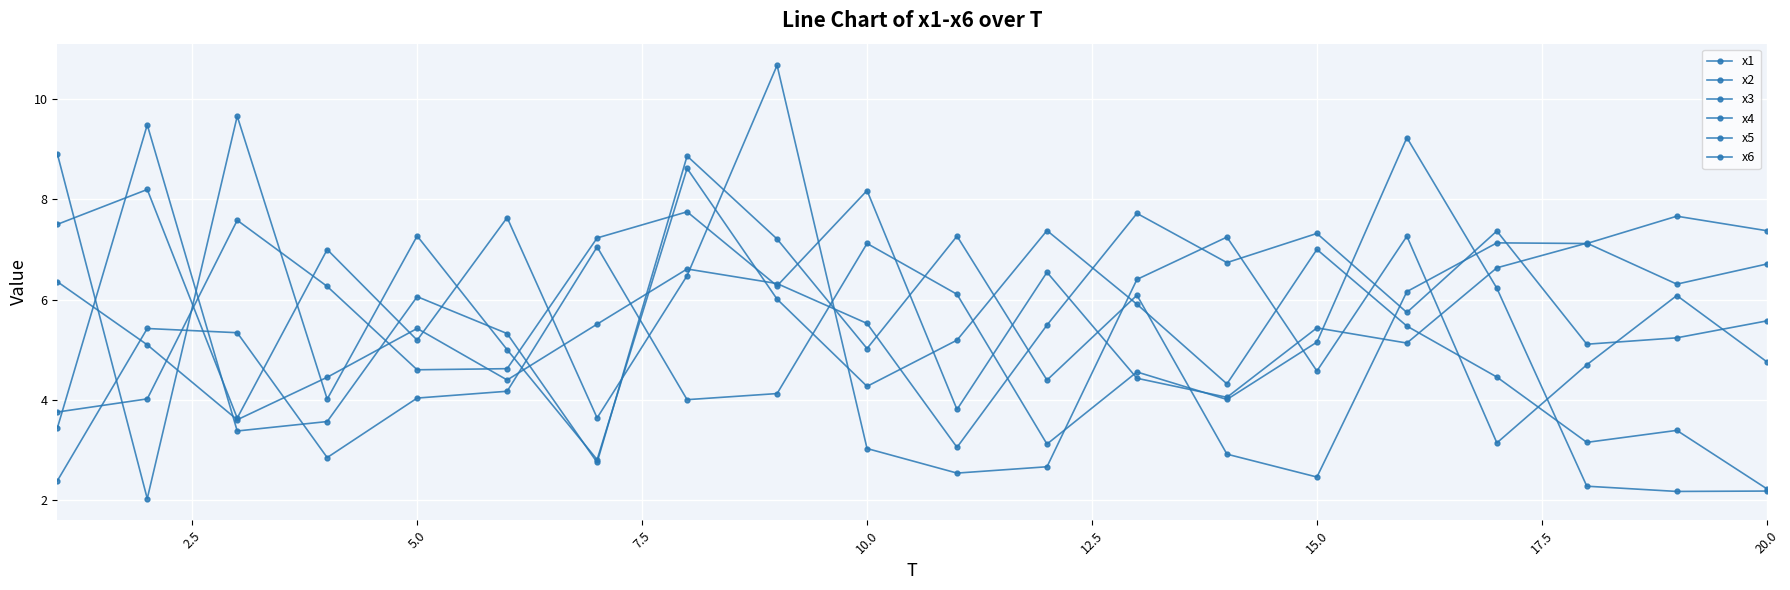

Is this an area chart (filled region under the line)?

No